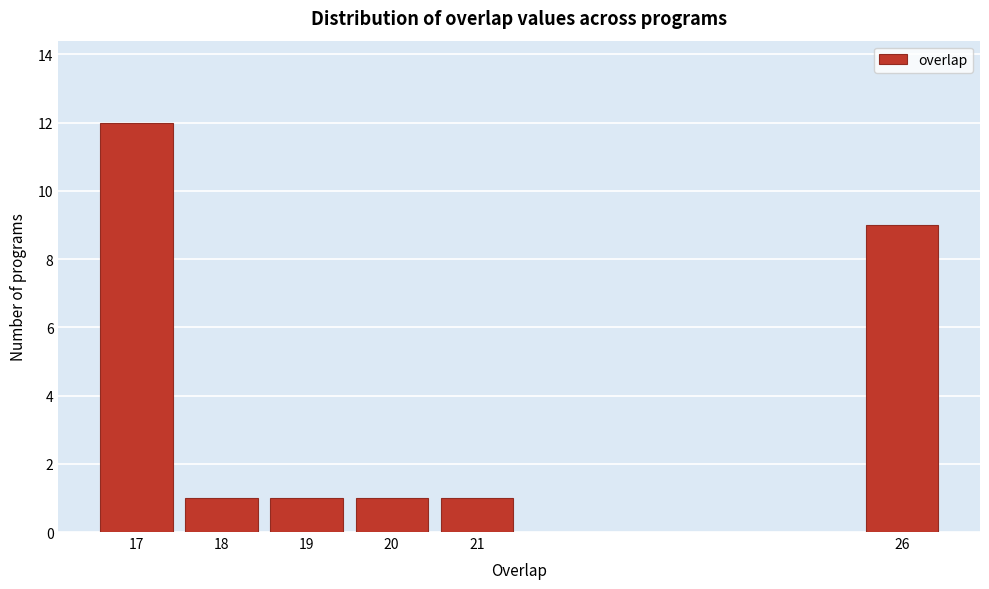

Reading left to right, transcribe all the data shown in this chart.

17=12	18=1	19=1	20=1	21=1	26=9